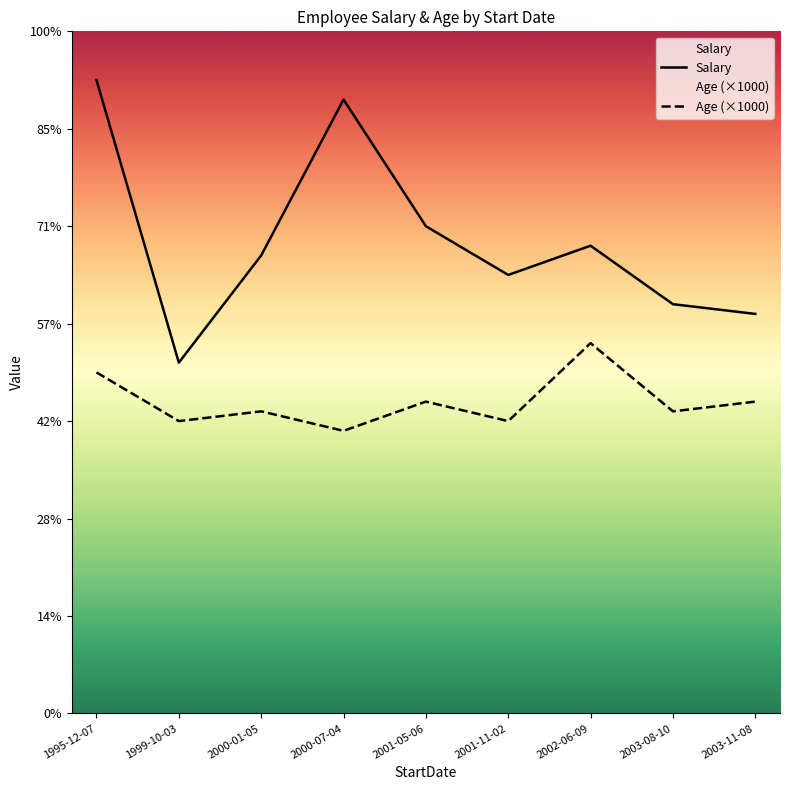

Between 1999-10-03 and 2001-05-06, which is larger?

2001-05-06